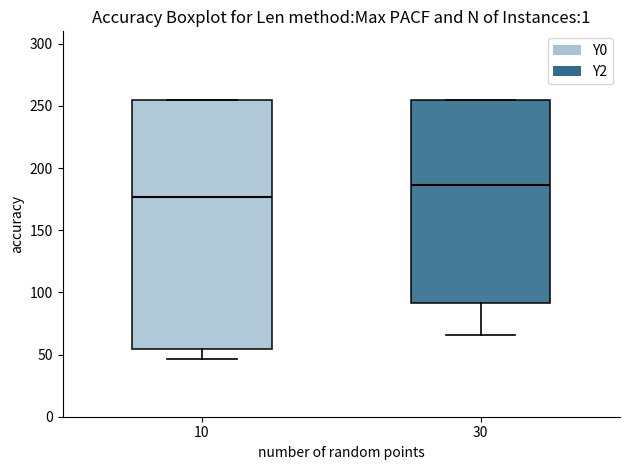

Which box has the lowest median line?

10